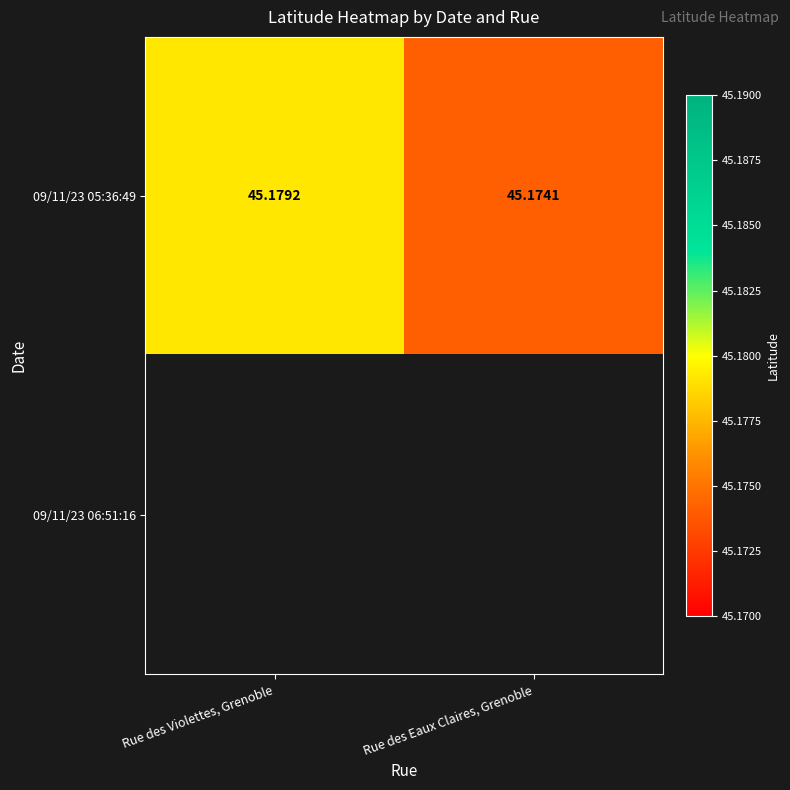

What value does the 09/11/23 05:36:49 series have at Rue des Eaux Claires, Grenoble?

45.2